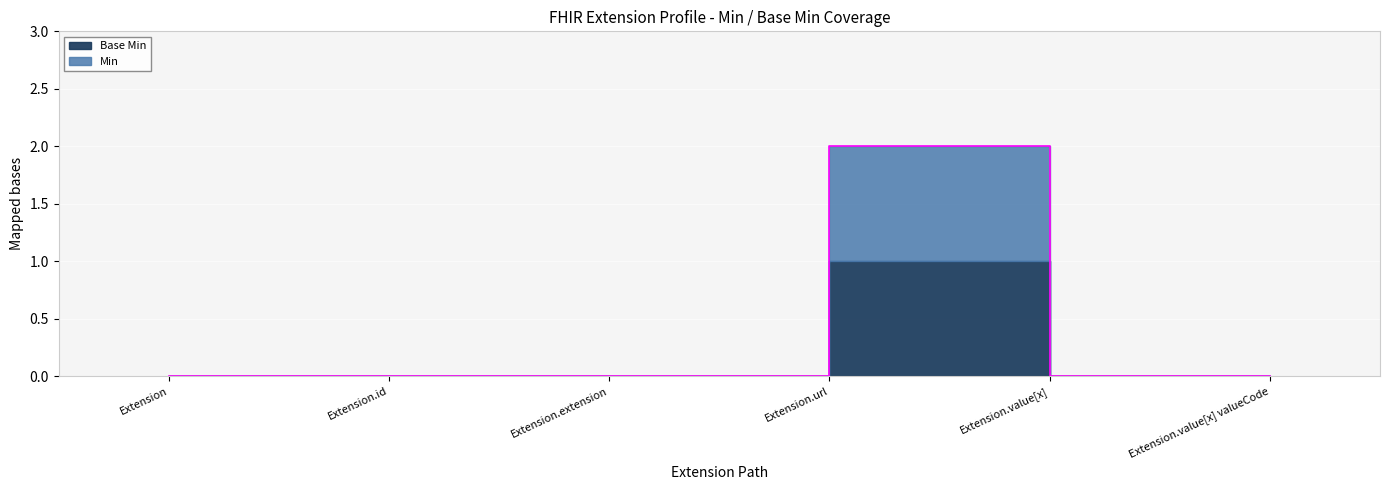

List the labels in order of value, smallest first.

Extension, Extension.id, Extension.extension, Extension.value[x], Extension.value[x] valueCode, Extension.url